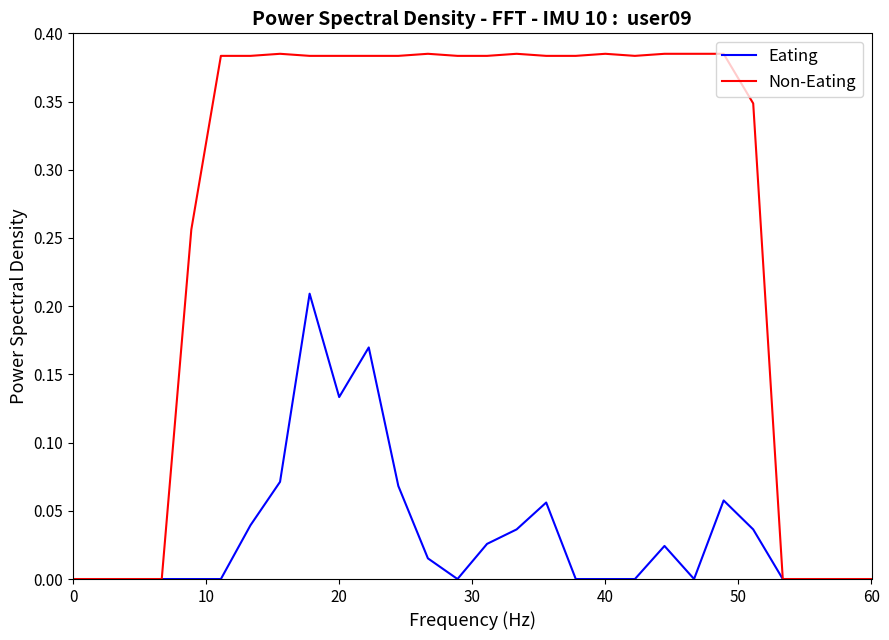

Does the chart display data point markers on the line(s)?

No